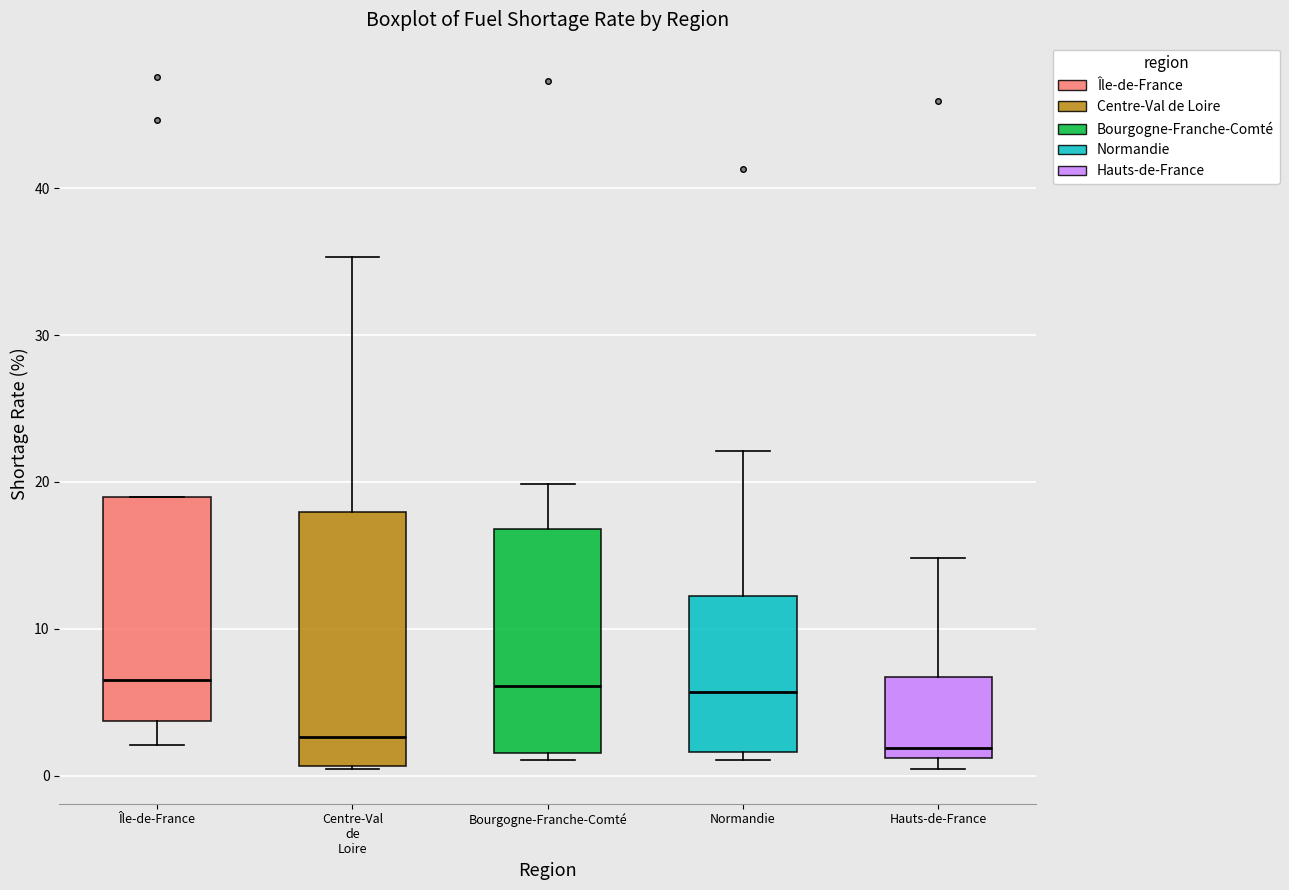

Reading left to right, transcribe this box plot: for each box, give where its median line is, the range the box spans, and where its two whiskers end, as read against the y-axis. The values are not printed on the chart, so give them approximately, as read against the axis.

Île-de-France: median 7, box 4 to 19, whiskers 2 to 19
Centre-Val de Loire: median 3, box 1 to 18, whiskers 0 to 35
Bourgogne-Franche-Comté: median 6, box 2 to 17, whiskers 1 to 20
Normandie: median 6, box 2 to 12, whiskers 1 to 22
Hauts-de-France: median 2, box 1 to 7, whiskers 0 to 15